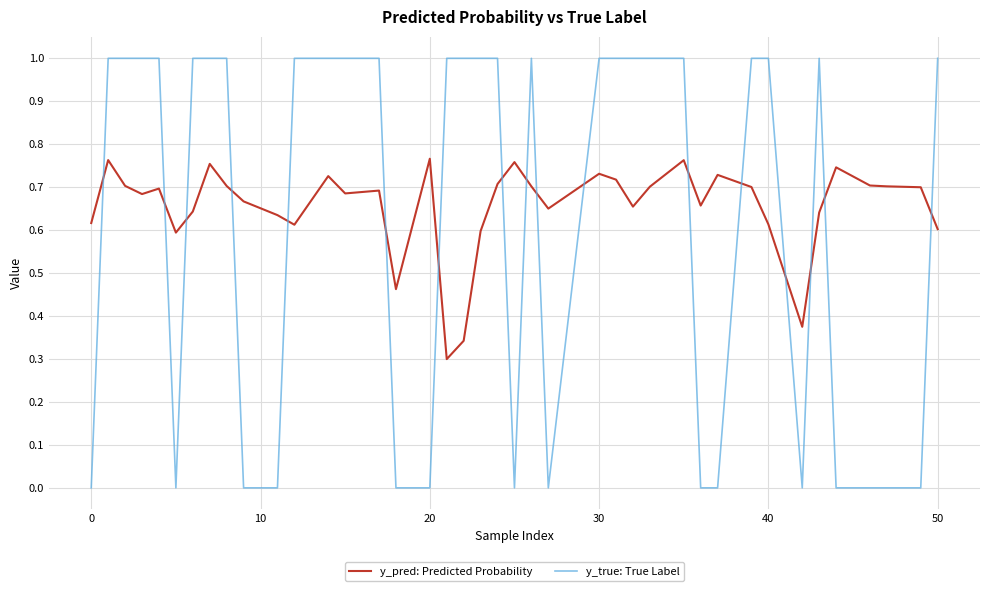

At how many categories does at least one series exceed 0?

40